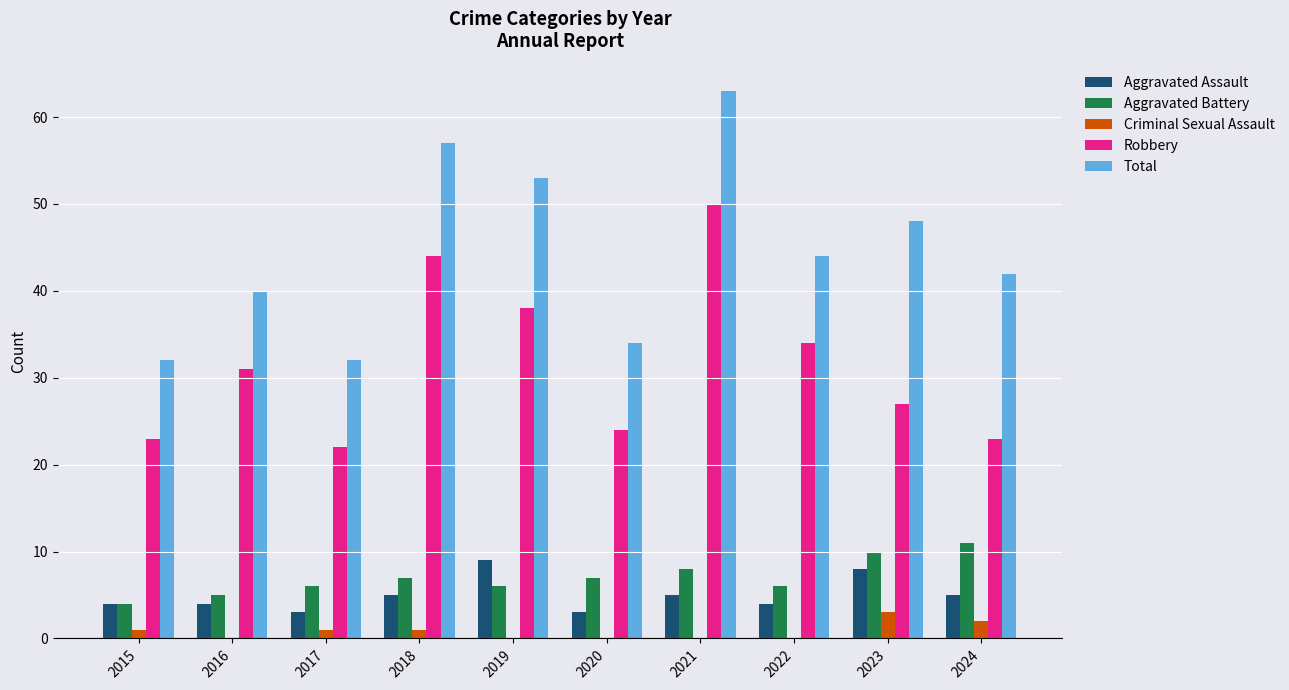

Which series has the largest total across all categories?

Total